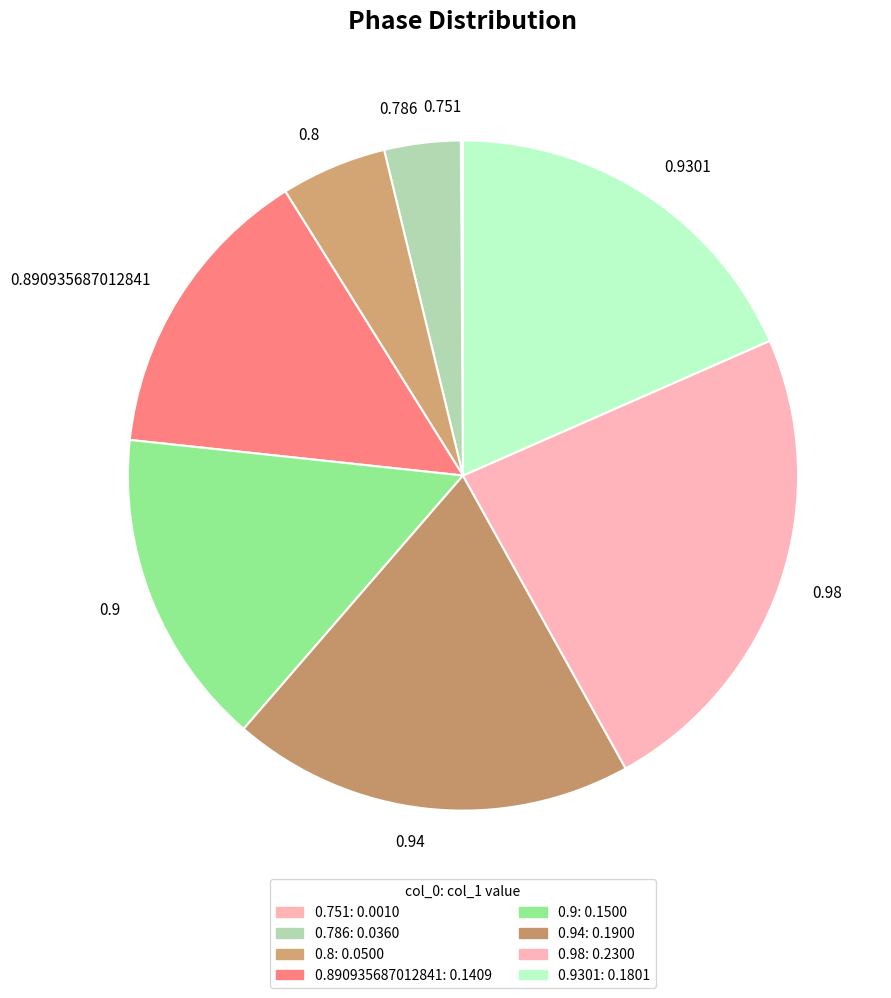

Is 0.9 the majority of the pie?

No